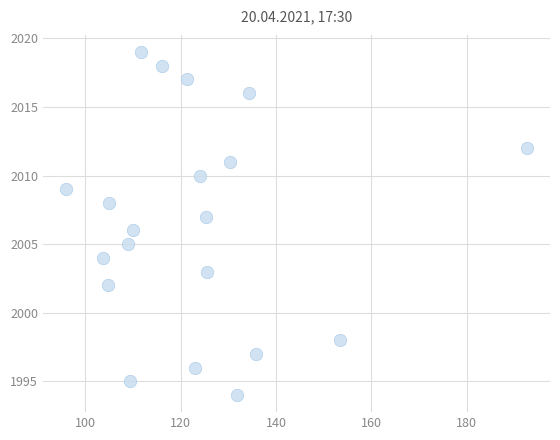

What is the range of Y values (max minus min)?

25